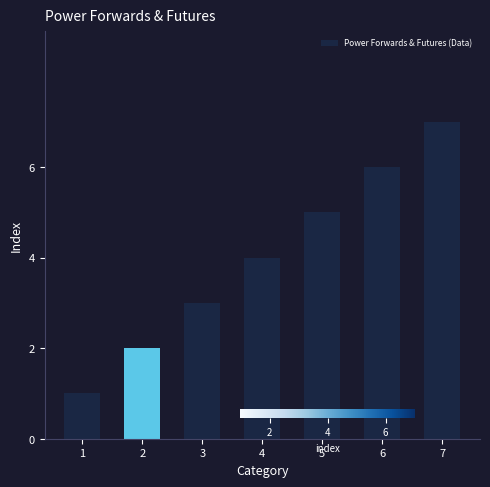

What is the difference between the values at 1 and 2?

1